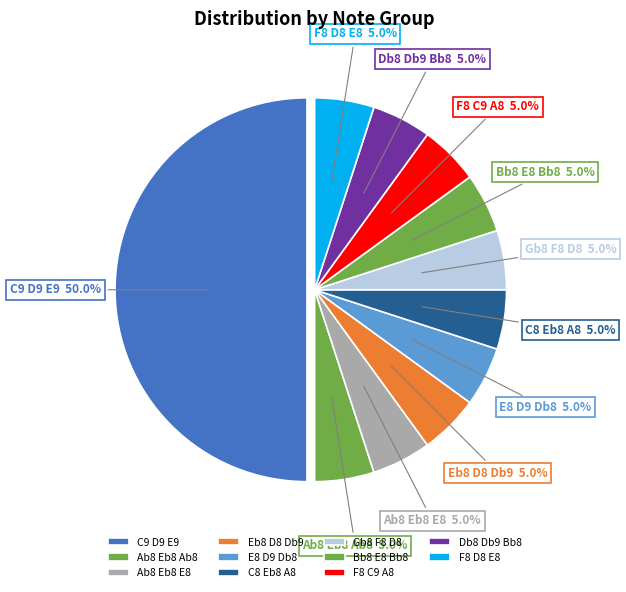

To the nearest percent, what is the difference between the largest and smallest slice percentages?

45%